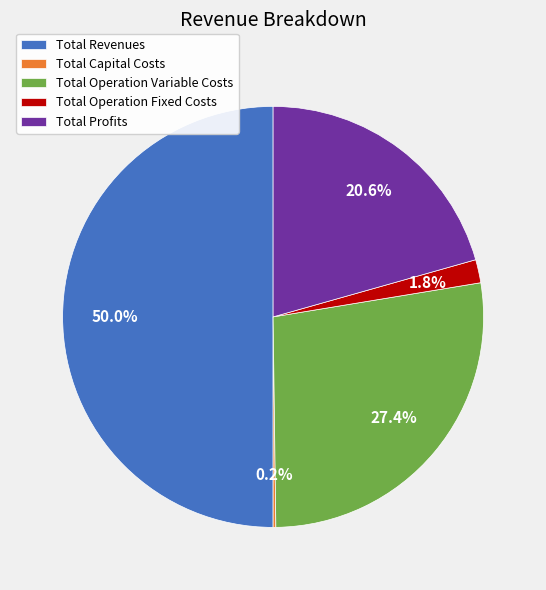

Is Total Profits the majority of the pie?

No